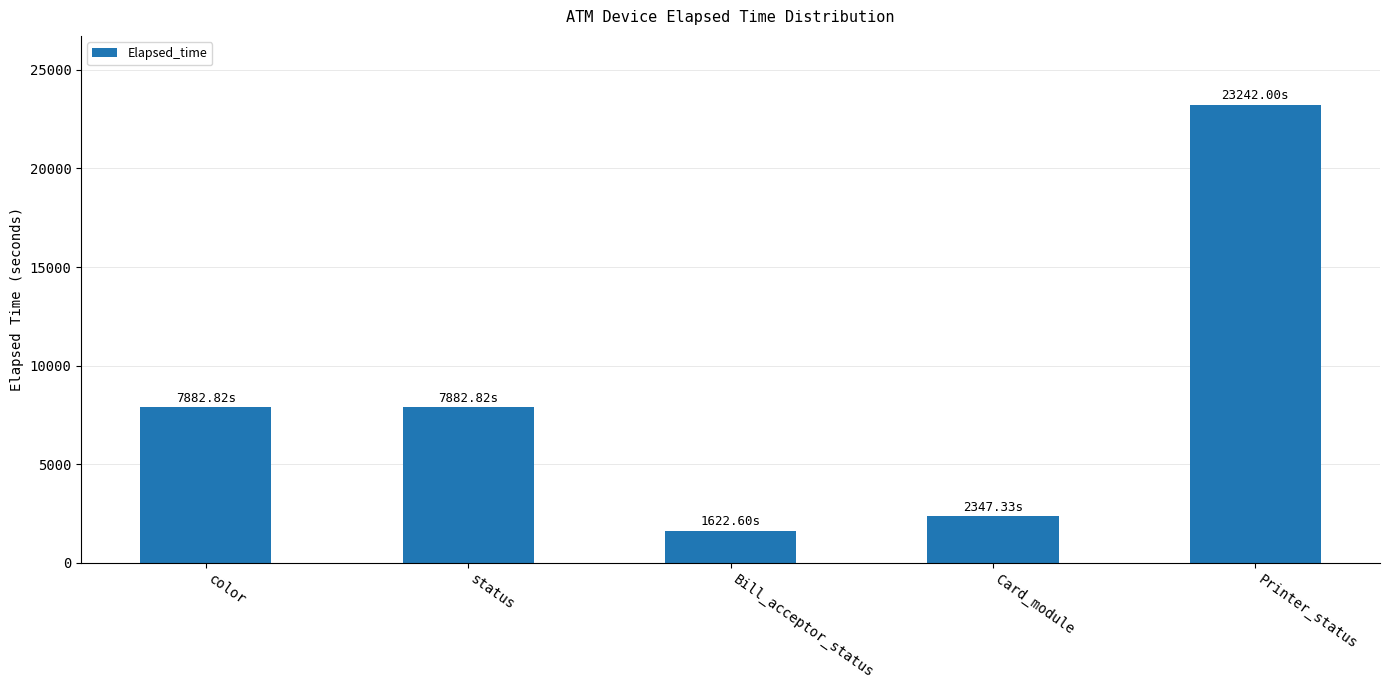

Between status and Bill_acceptor_status, which is larger?

status